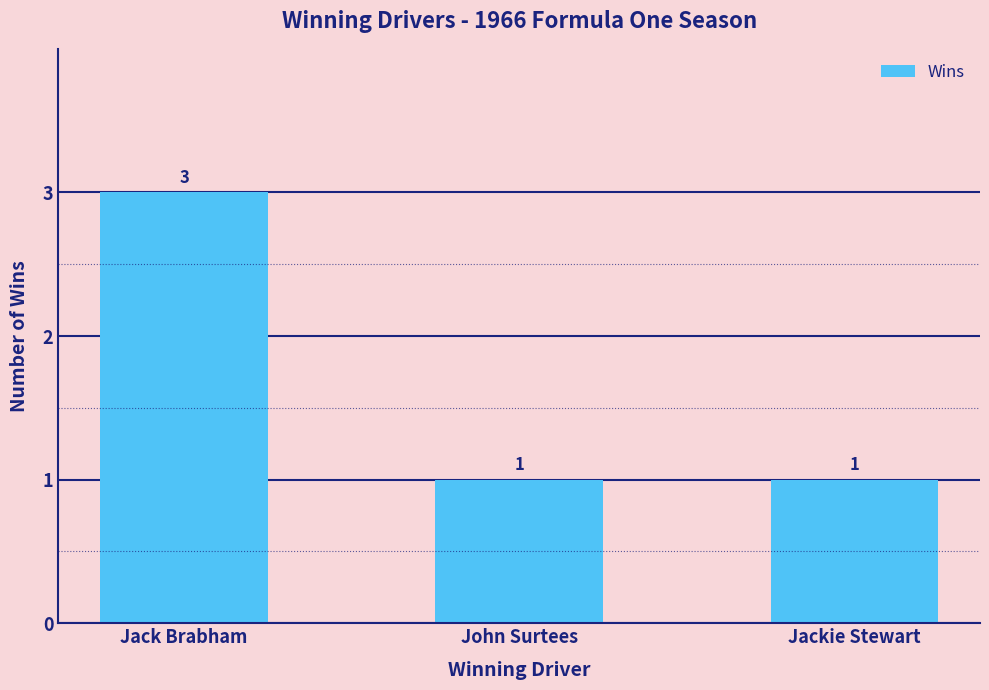

Is it true that the value at Jackie Stewart is 2?

False